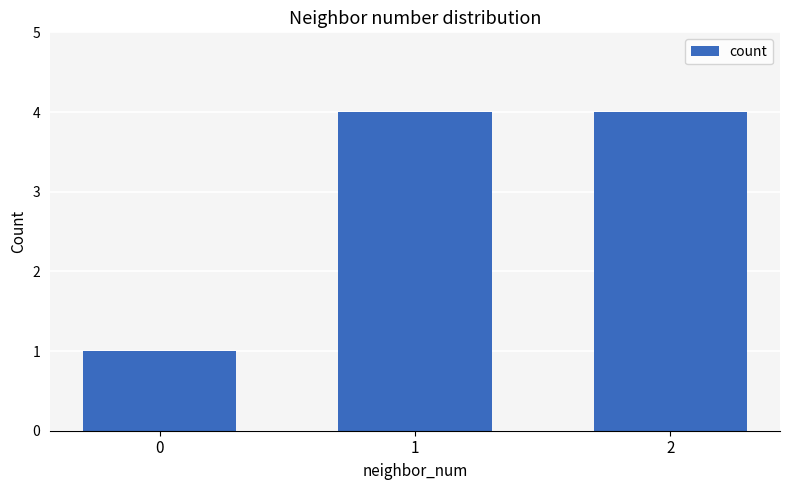

What is the sum of the values at 2 and 1?

8